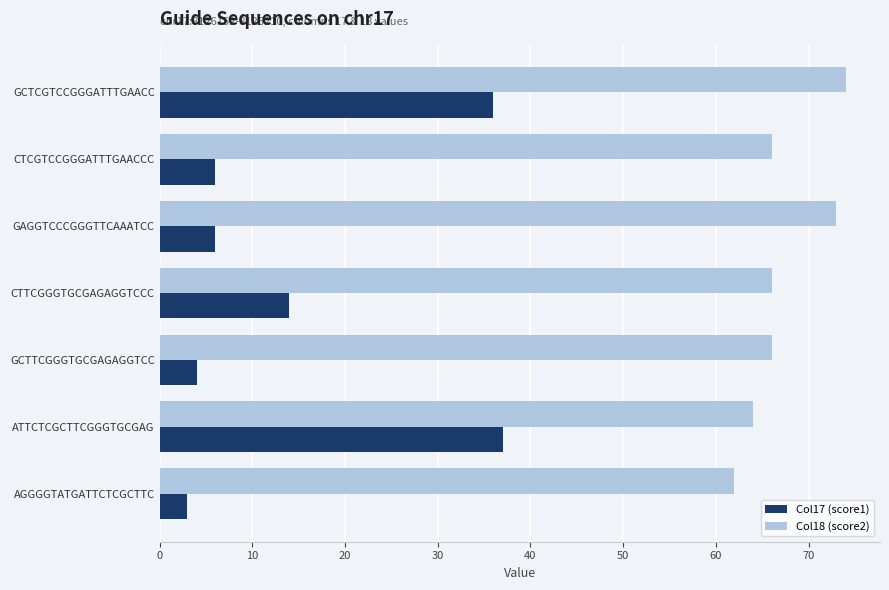

What is the average value of the Col17 (score1) series?

15